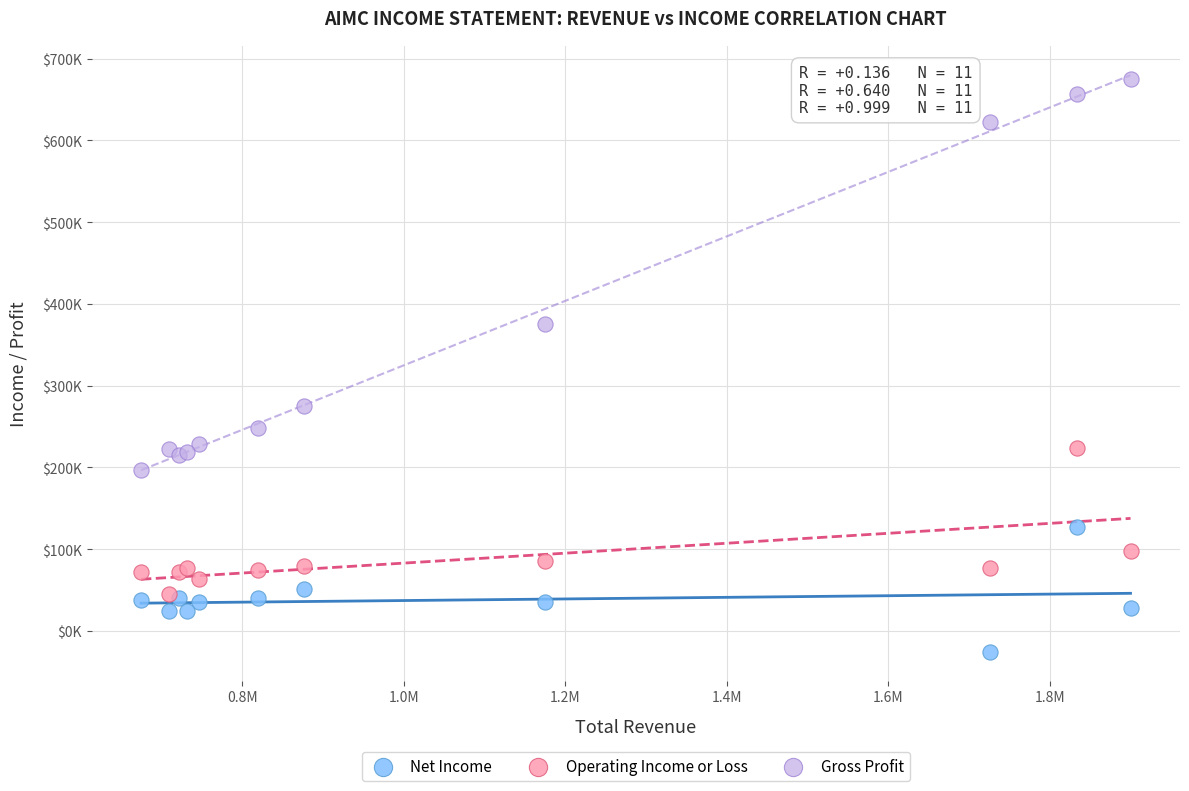

What are all the series names shown in the legend?

Net Income, Operating Income or Loss, Gross Profit